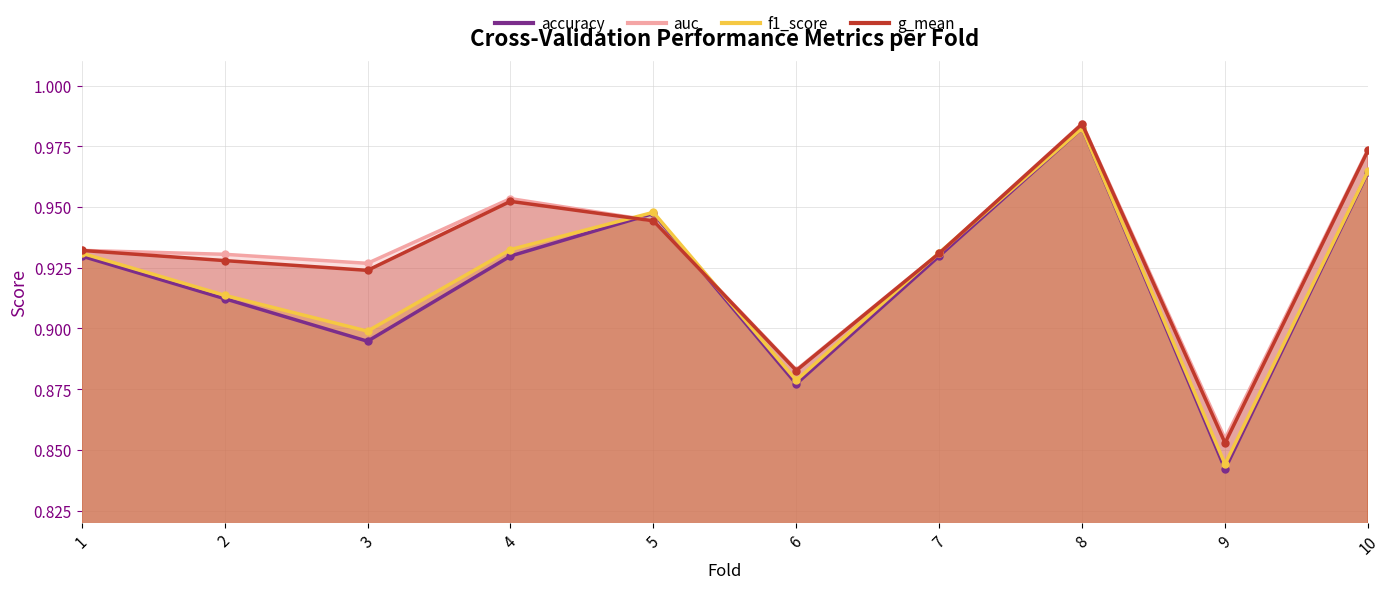

After their last crossing, which series has the higher values: auc or accuracy?

auc